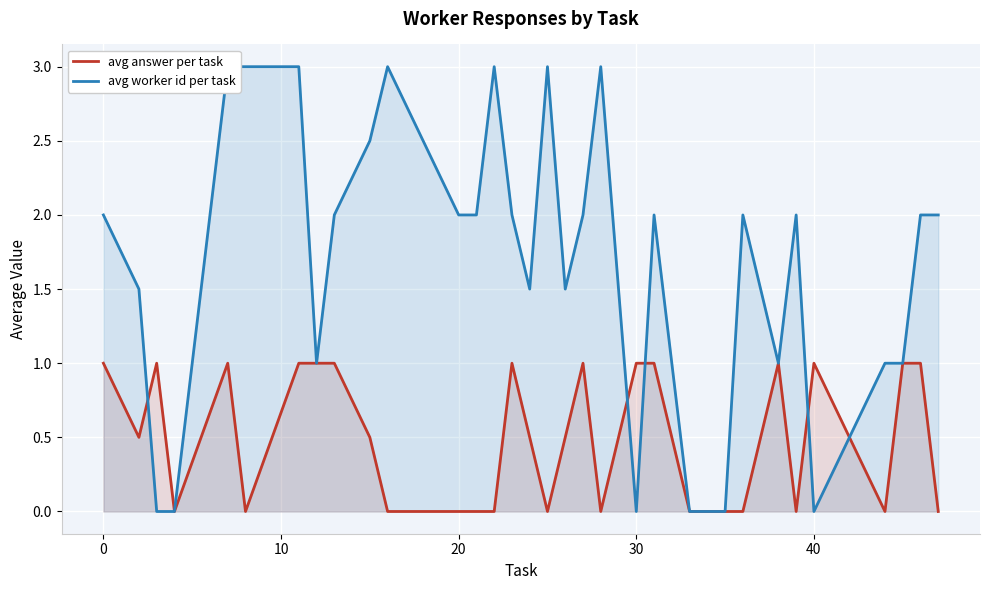

What are all the series names shown in the legend?

avg answer per task, avg worker id per task